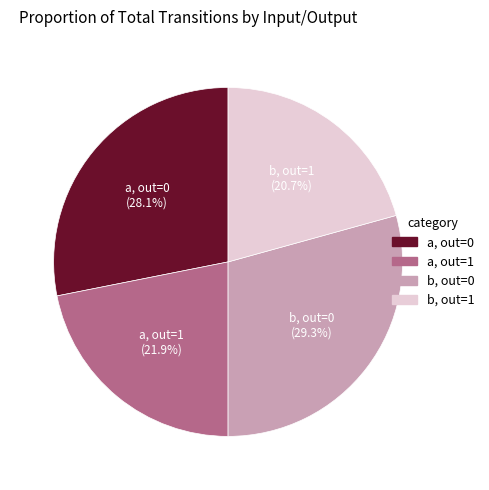

Count the number of slices in the pie.

4